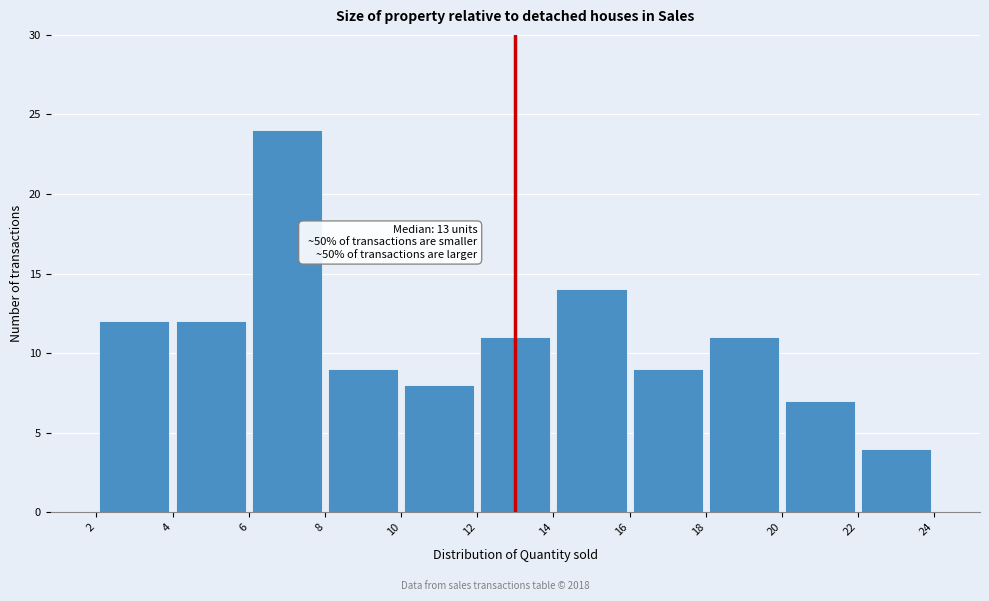

Over which range of the x-axis is the bar tallest?

6 to 8